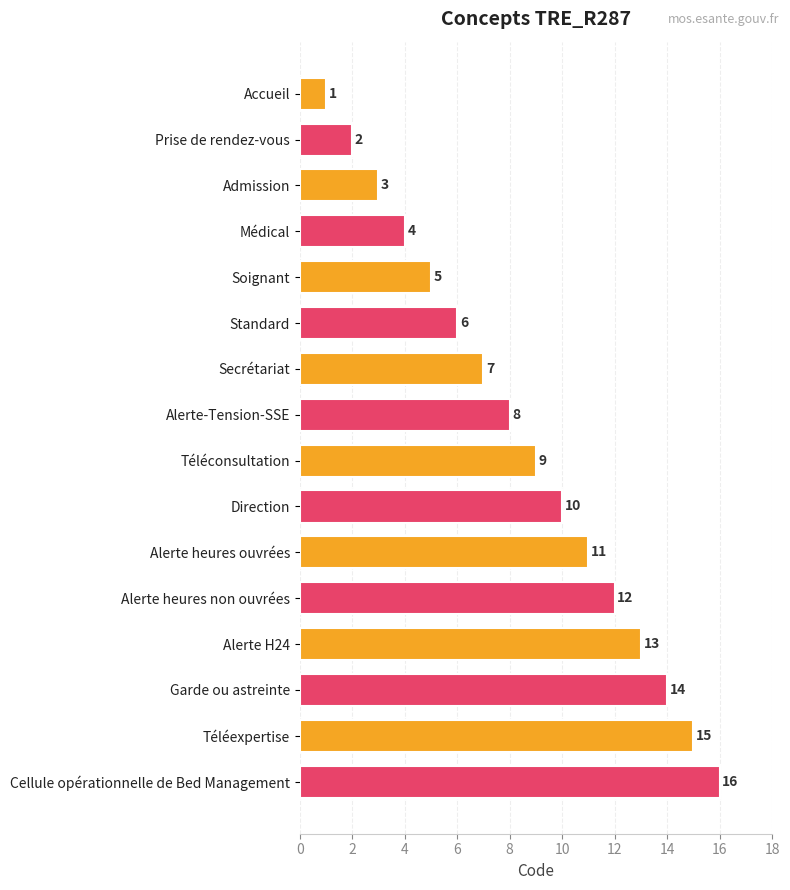

At which label is the value closest to 8?

Alerte-Tension-SSE